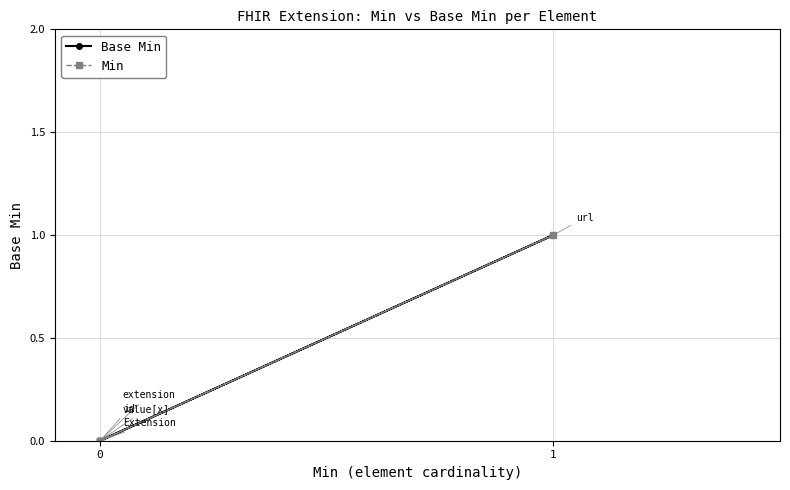

True or false: Base Min and Min cross at least once.

False